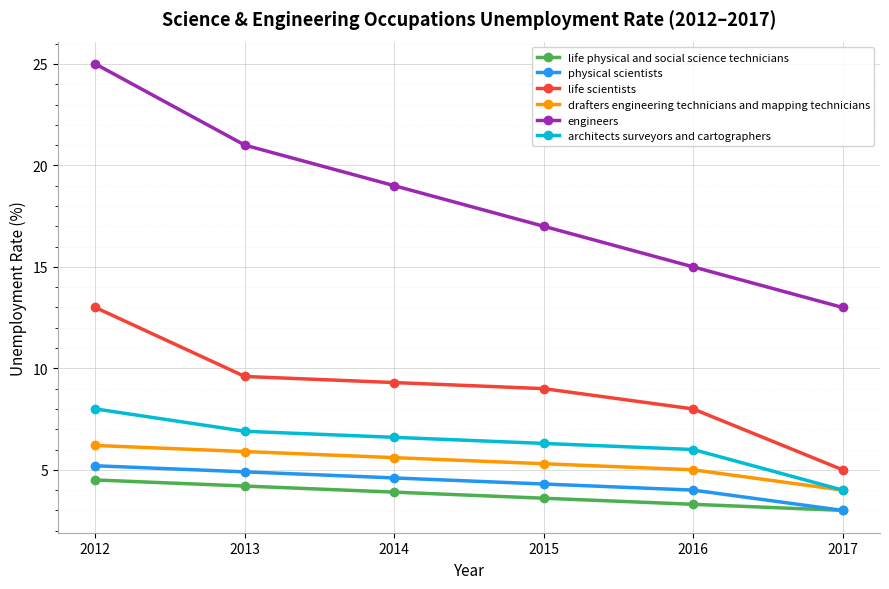

Reading left to right, what are all the values shown in this chart?

life physical and social science technicians: 4.5	4.2	3.9	3.6	3.3	3.0
physical scientists: 5.2	4.9	4.6	4.3	4.0	3.0
life scientists: 13.0	9.6	9.3	9.0	8.0	5.0
drafters engineering technicians and mapping technicians: 6.2	5.9	5.6	5.3	5.0	4.0
engineers: 25.0	21.0	19.0	17.0	15.0	13.0
architects surveyors and cartographers: 8.0	6.9	6.6	6.3	6.0	4.0